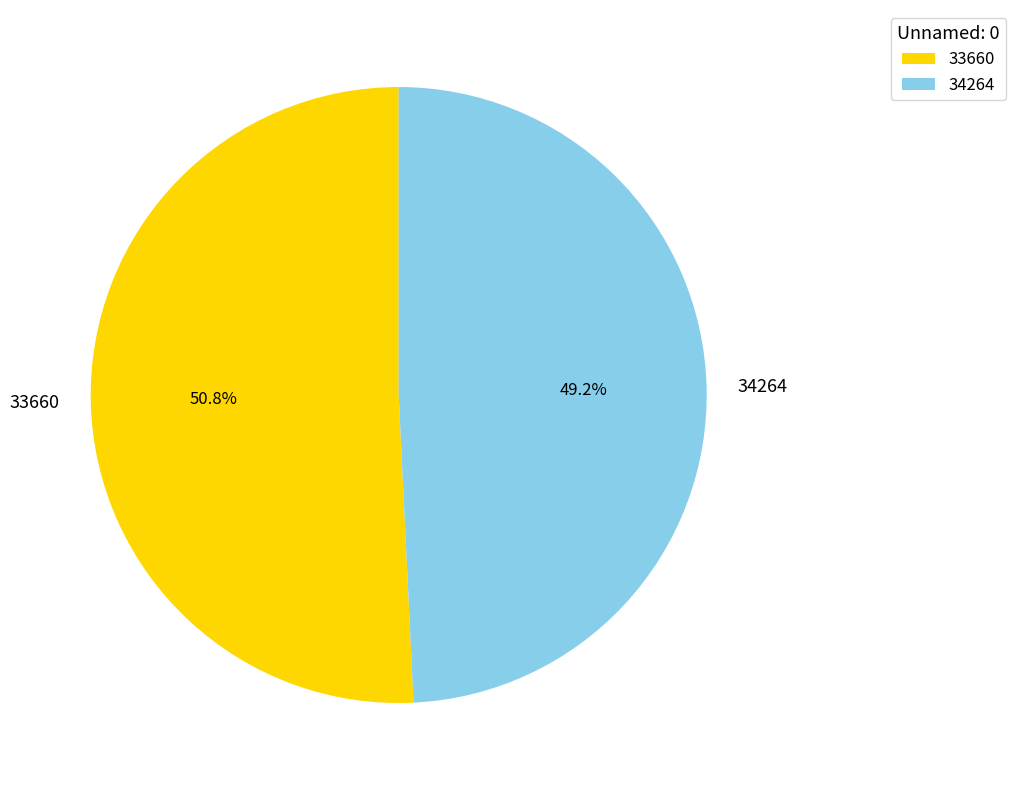

To the nearest percent, what is the average slice percentage?

50%